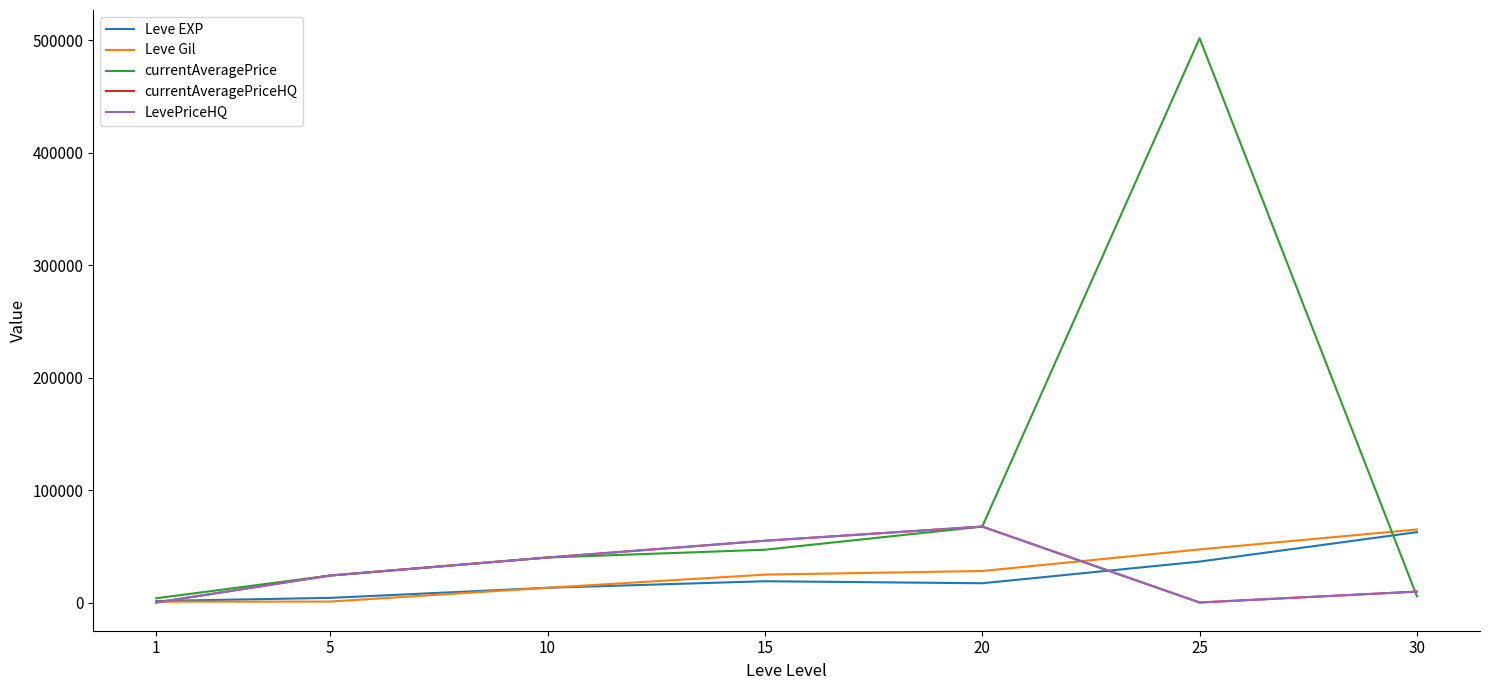

True or false: Leve Gil has a value of 47200 at 25.

True